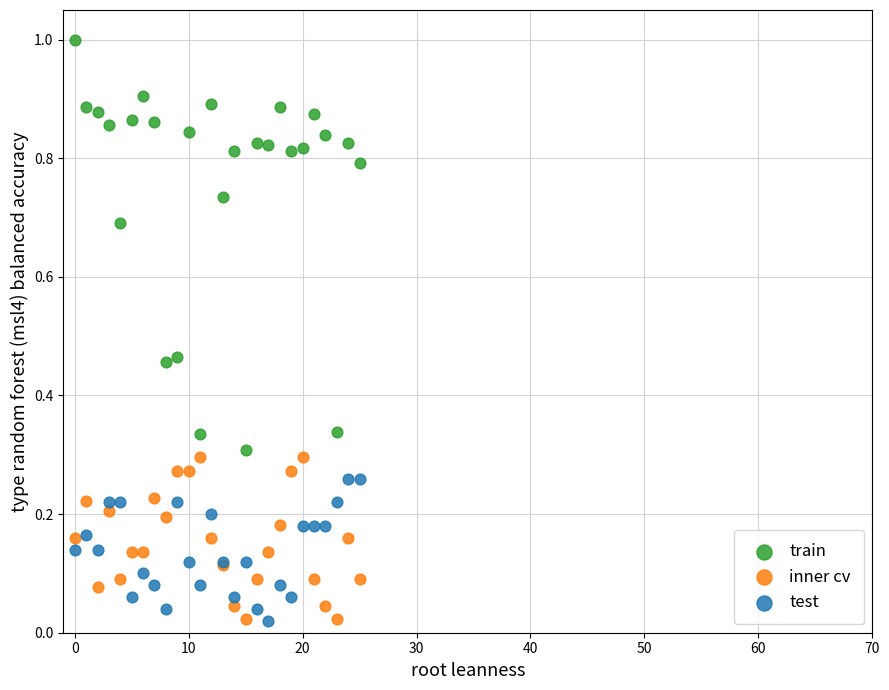

Which series has the widest spread of Y values?

train